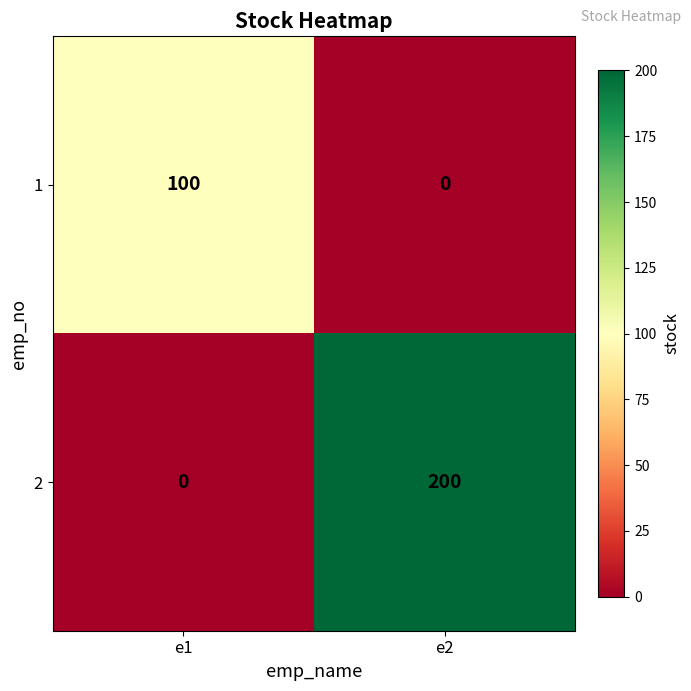

Reading left to right, transcribe all the data shown in this chart.

1: e1=100	e2=0
2: e1=0	e2=200